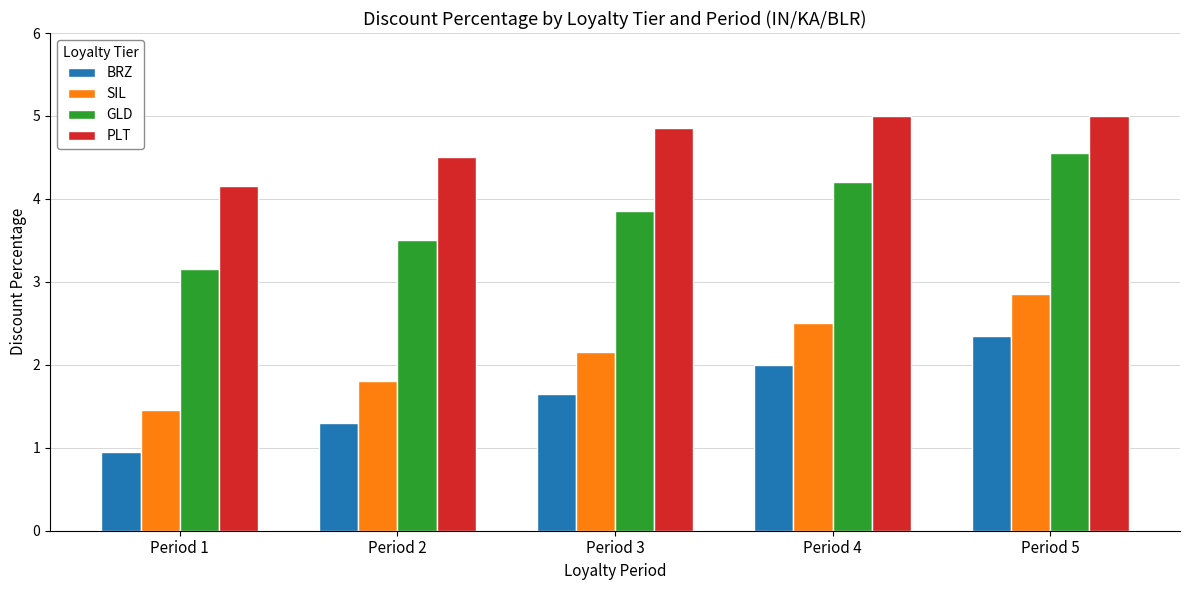

Rank the series at Period 4 from highest to lowest value.

PLT, GLD, SIL, BRZ